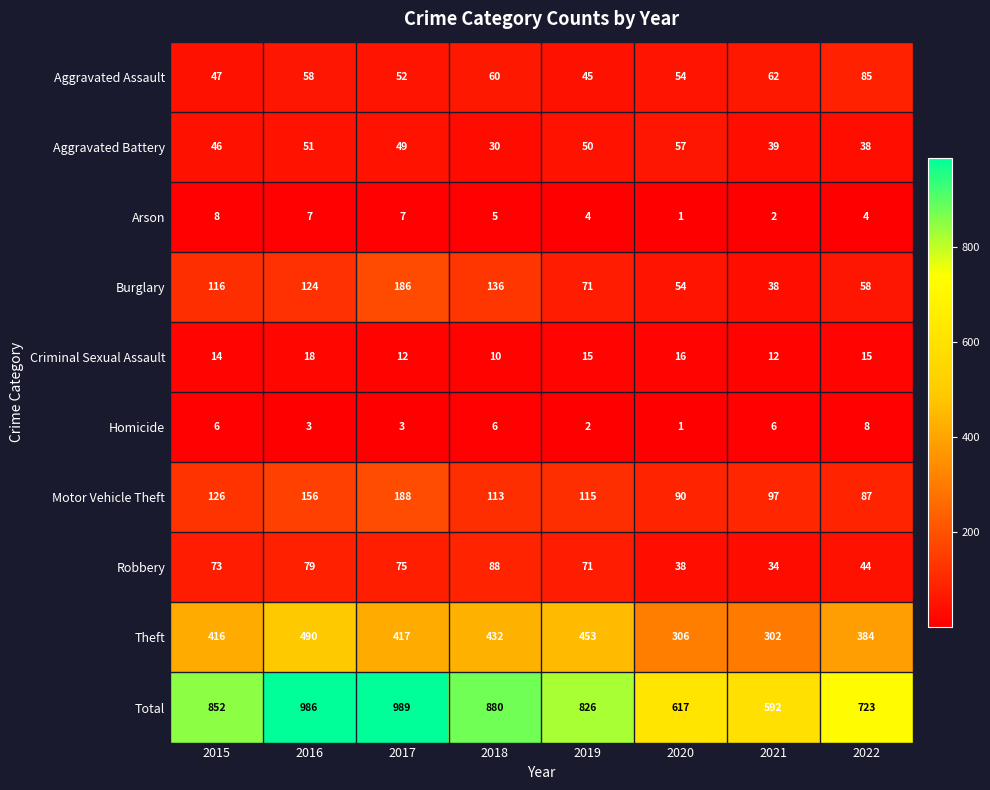

Where does the Motor Vehicle Theft series first go above 115?

2015